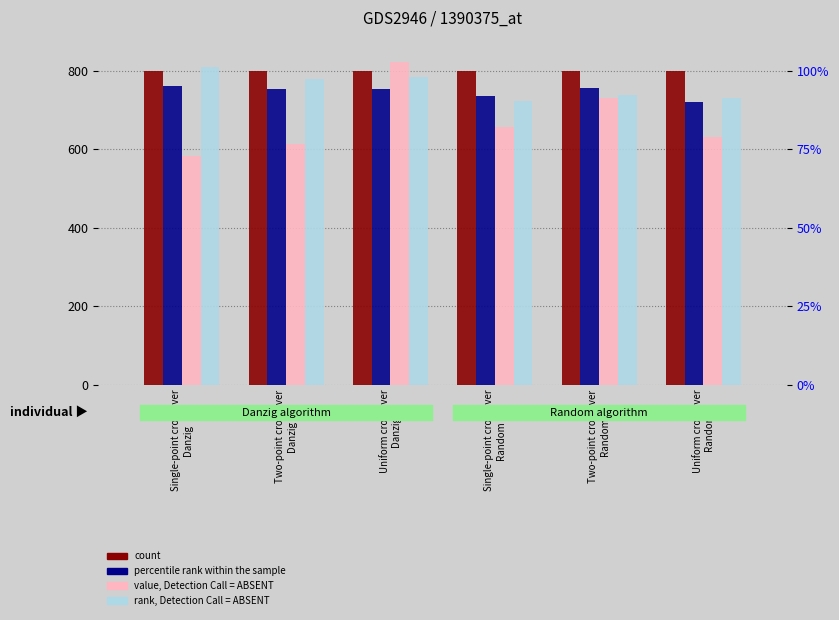

What is the value of the value, Detection Call = ABSENT bar at the 4th from the left?

657